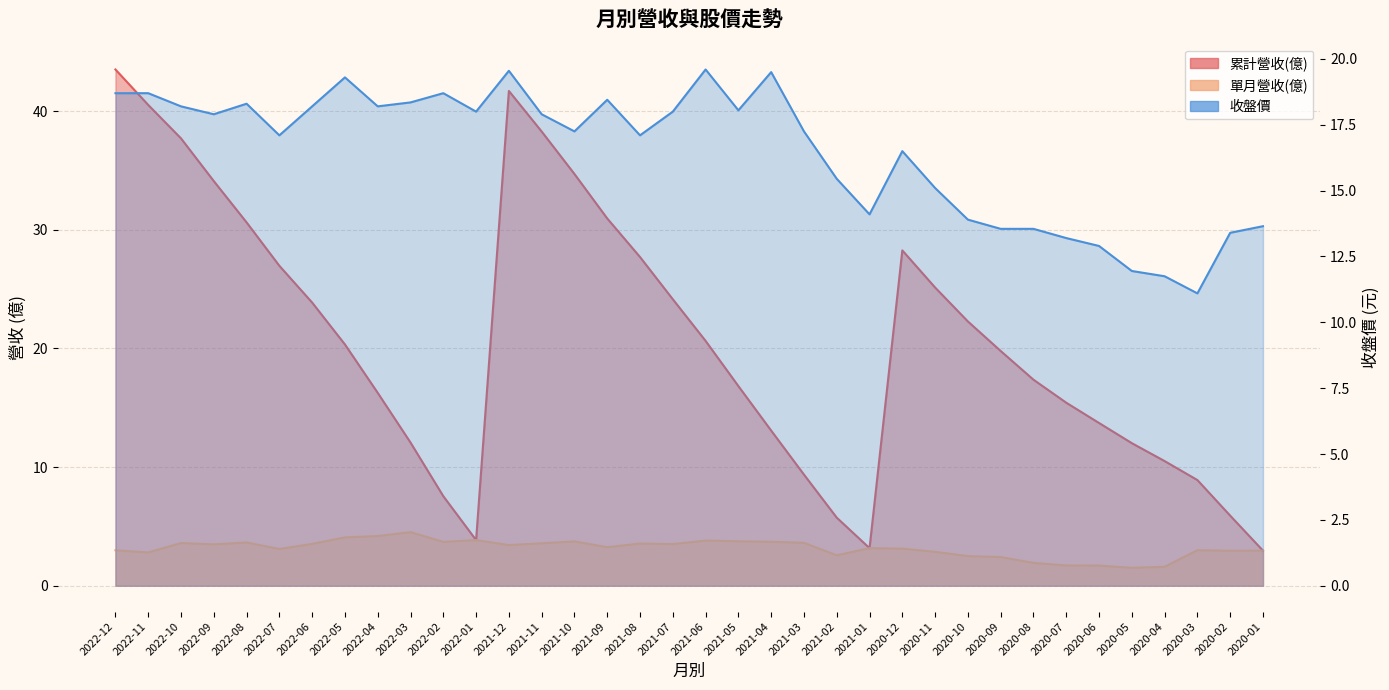

Which series has the widest spread of values?

累計營收(億)